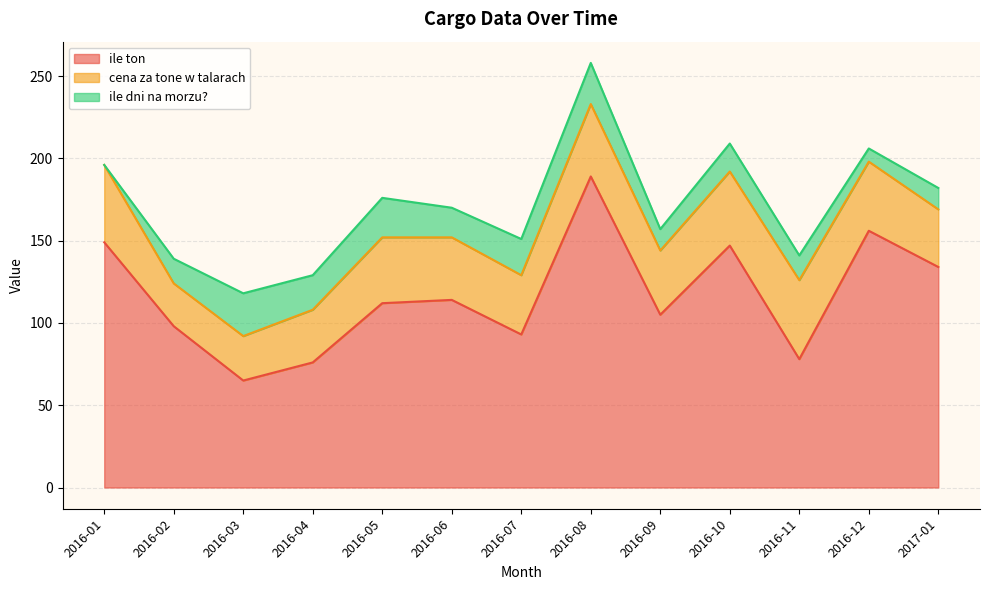

True or false: ile dni na morzu? and cena za tone w talarach intersect in this chart.

False